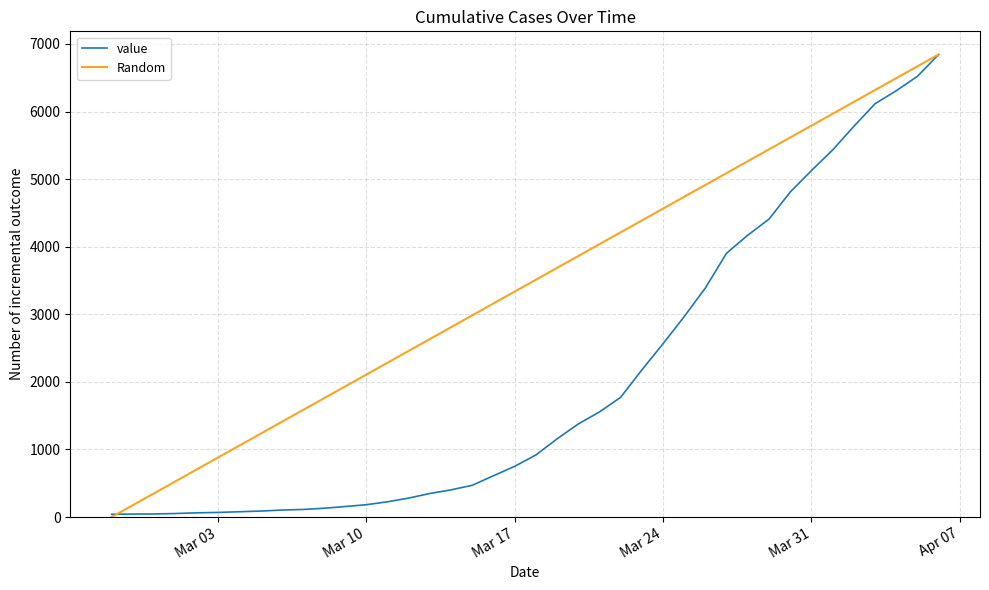

How many values in Random are above zero?

39